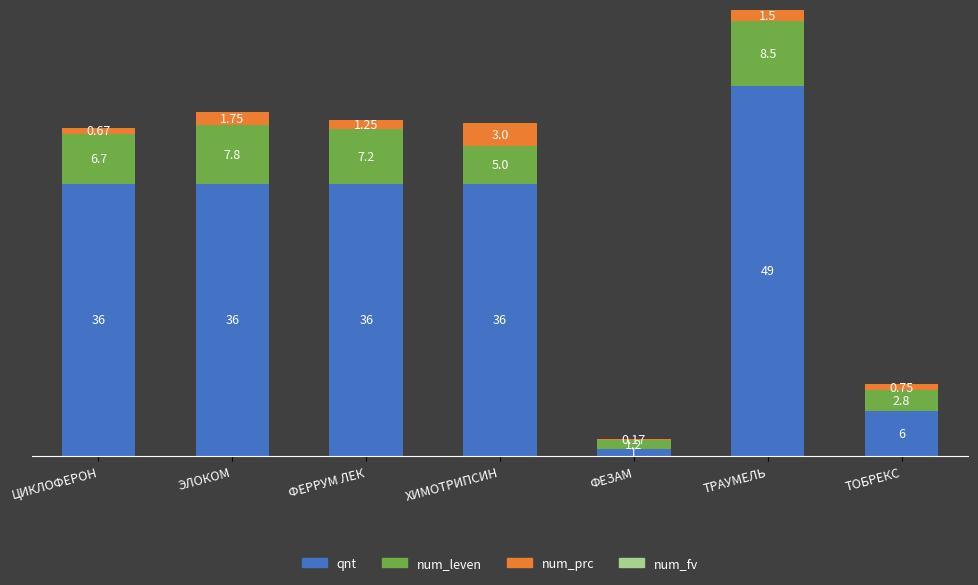

At which category is the sum across all series the highest?

ТРАУМЕЛЬ